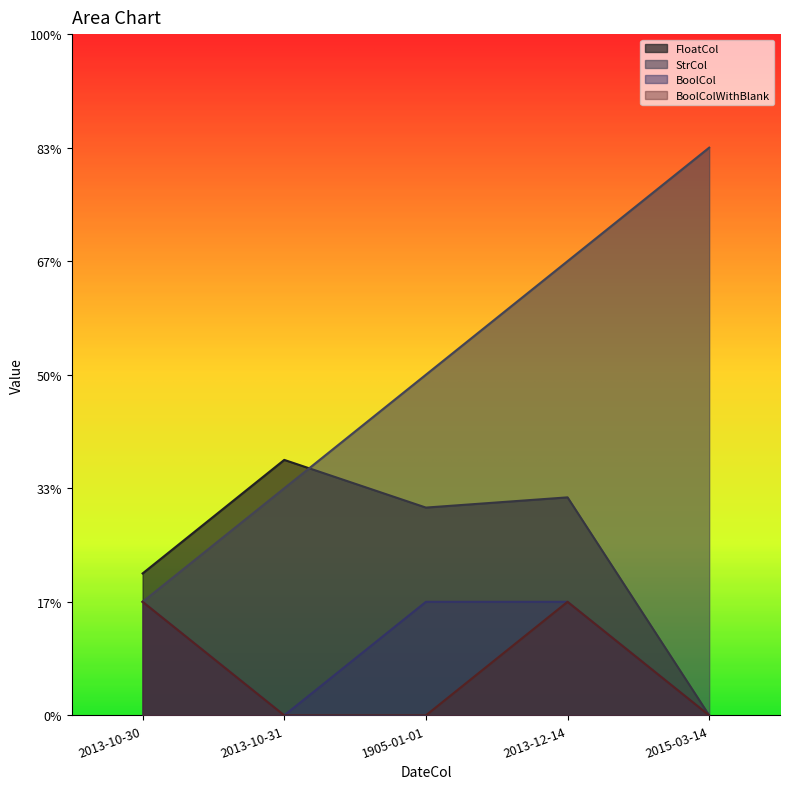

Is it true that StrCol equals 4.5 at 1905-01-01?

False